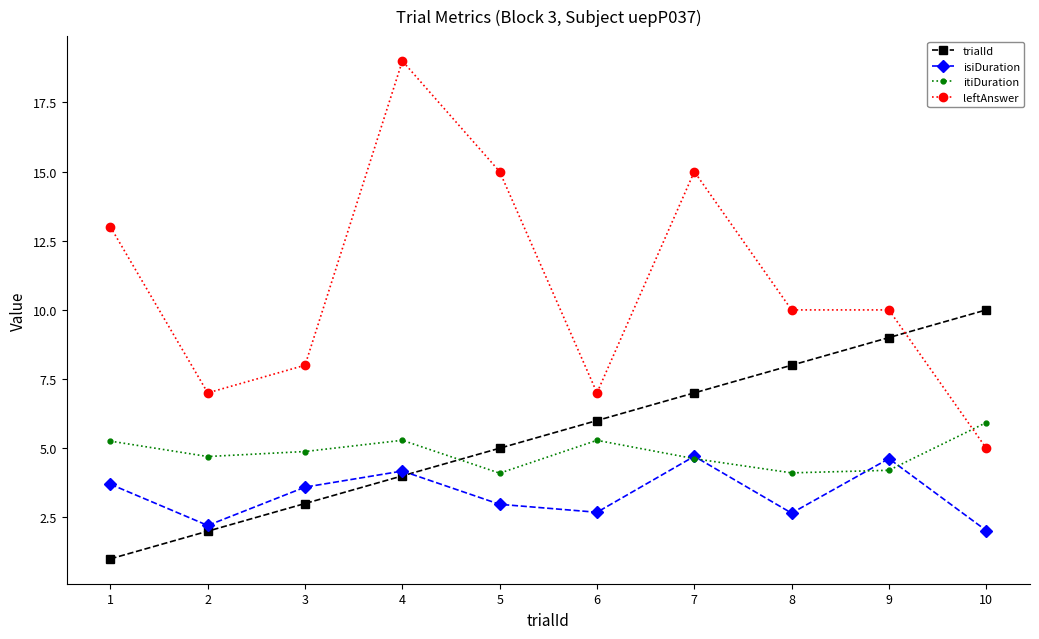

What is the difference between the maximum and second lowest values in the leftAnswer series?

12.0